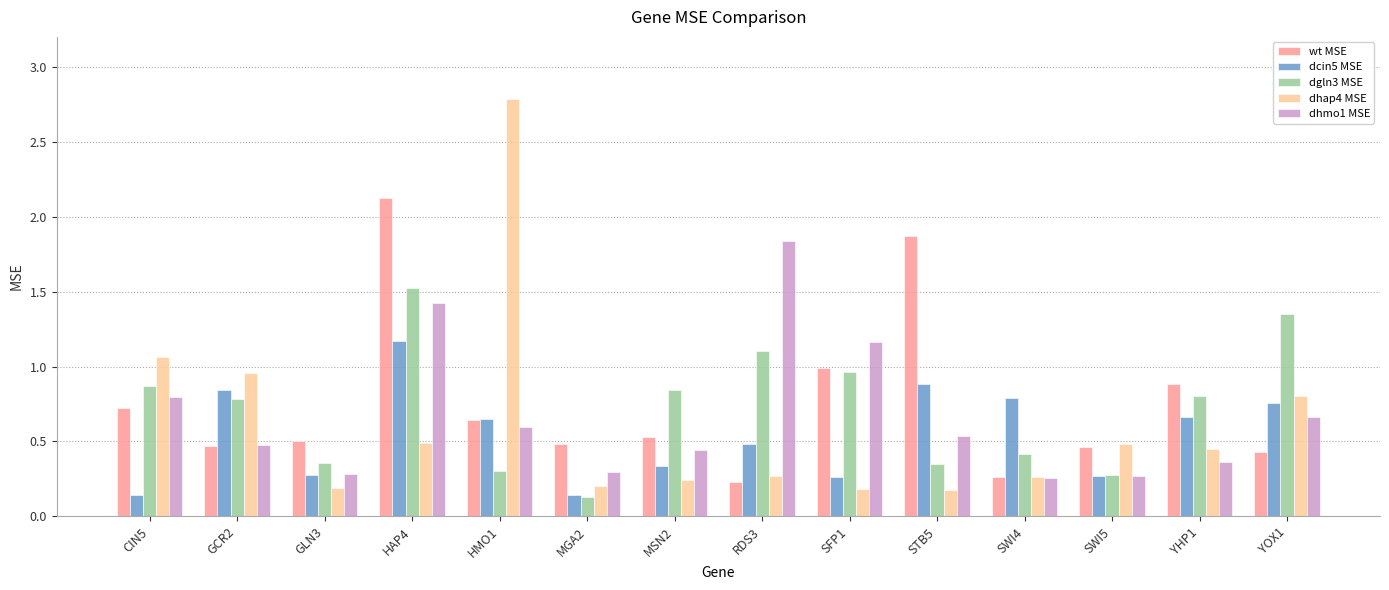

What is the label of the 8th bar from the right?

MSN2